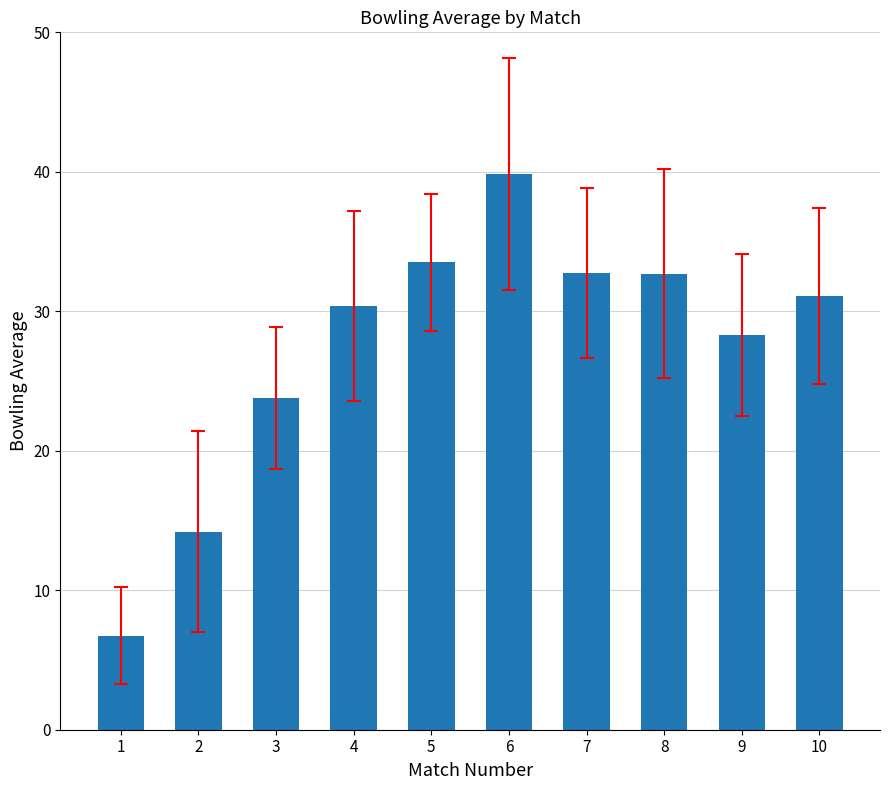

What is the maximum value shown in the chart?

39.8